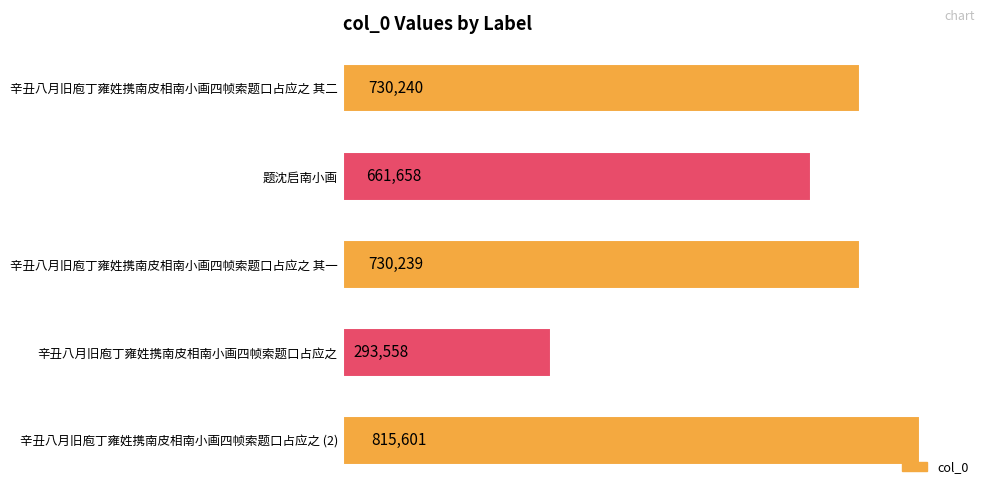

Reading top to bottom, transcribe all the data shown in this chart.

辛丑八月旧庖丁雍姓携南皮相南小画四帧索题口占应之 其二=730240	题沈启南小画=661658	辛丑八月旧庖丁雍姓携南皮相南小画四帧索题口占应之 其一=730239	辛丑八月旧庖丁雍姓携南皮相南小画四帧索题口占应之=293558	辛丑八月旧庖丁雍姓携南皮相南小画四帧索题口占应之 (2)=815601